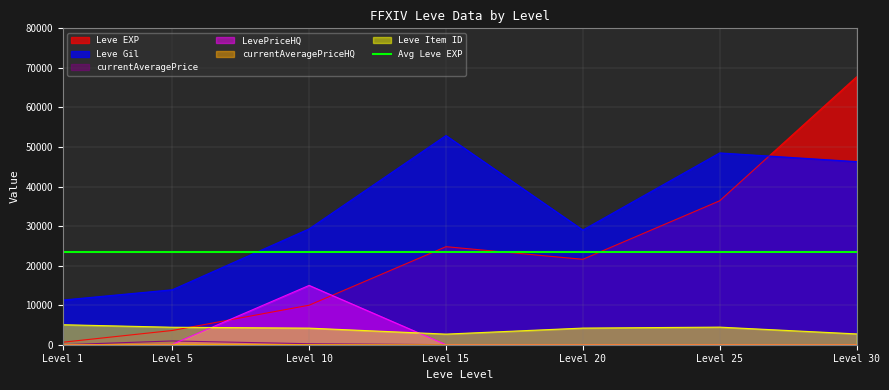

Does the chart have visible grid lines?

Yes